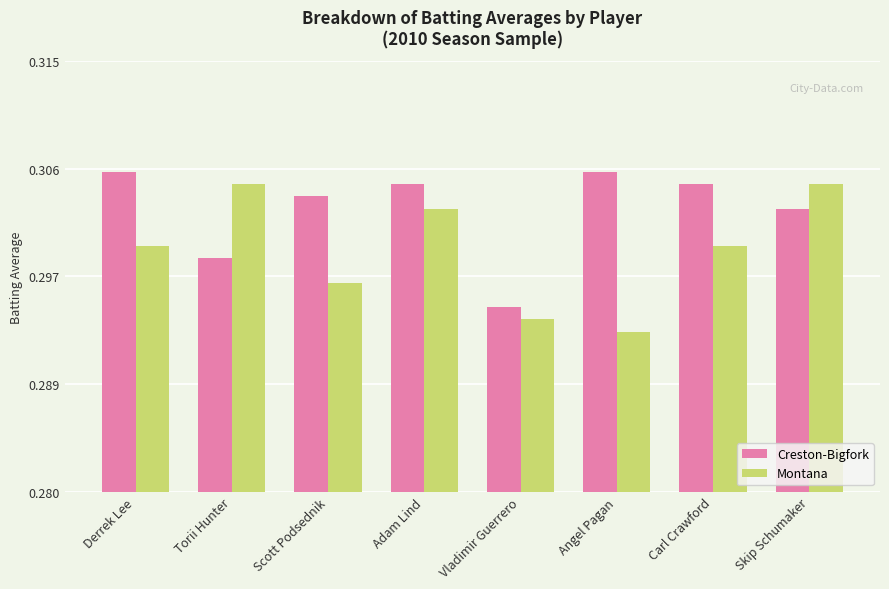

What are all the series names shown in the legend?

Creston-Bigfork, Montana